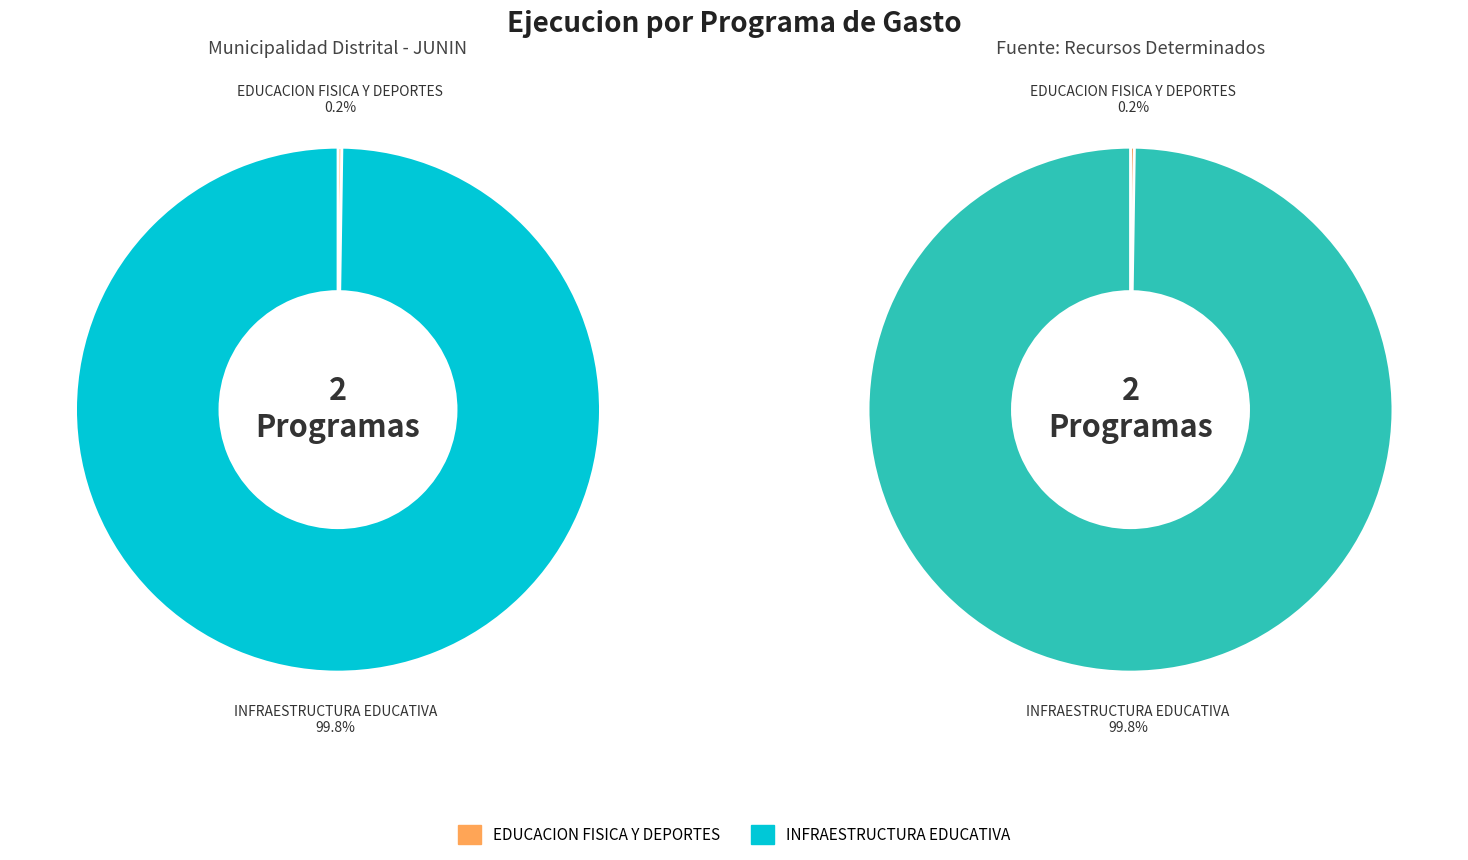

Is there any slice that represents more than half of the pie?

Yes